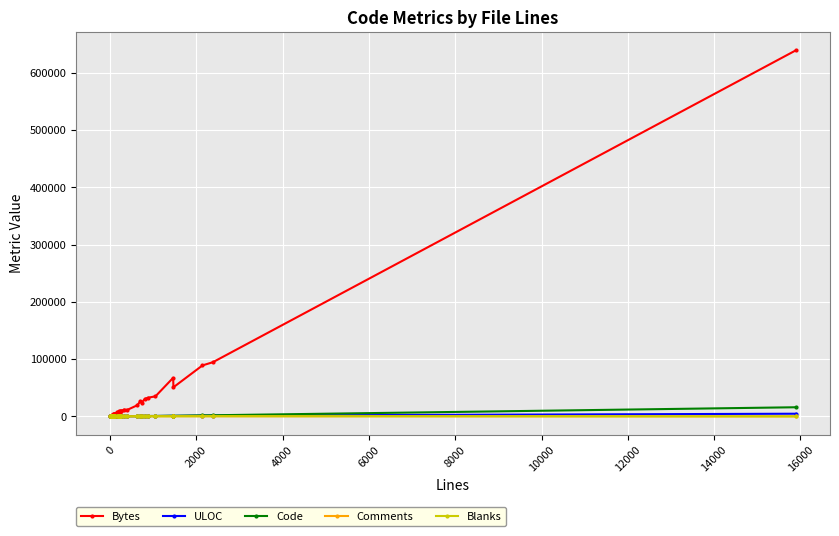

How many data points does each series have?

40